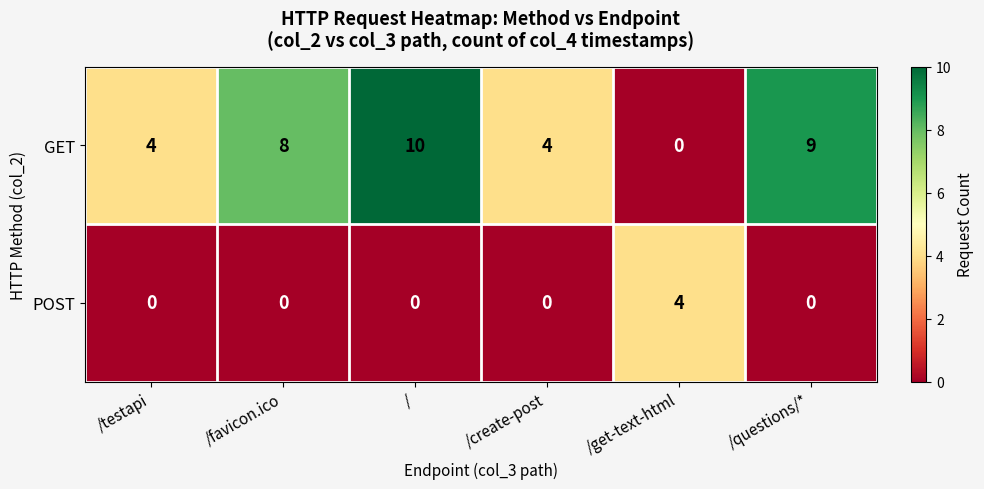

Rank the series by their maximum value, from lowest to highest.

POST, GET